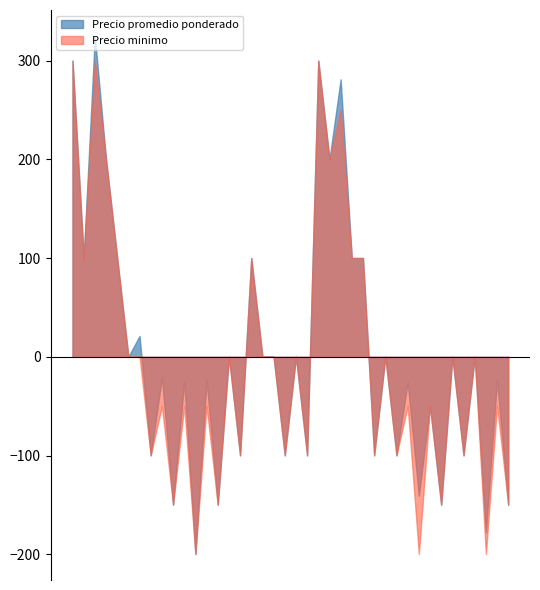

Rank the series by their maximum value, from highest to lowest.

Precio promedio ponderado, Precio minimo